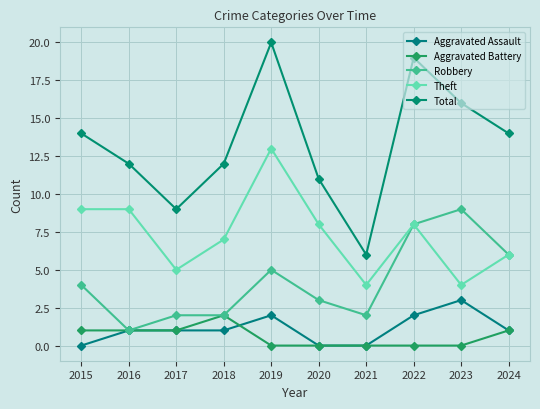

Which series has the widest spread of values?

Total